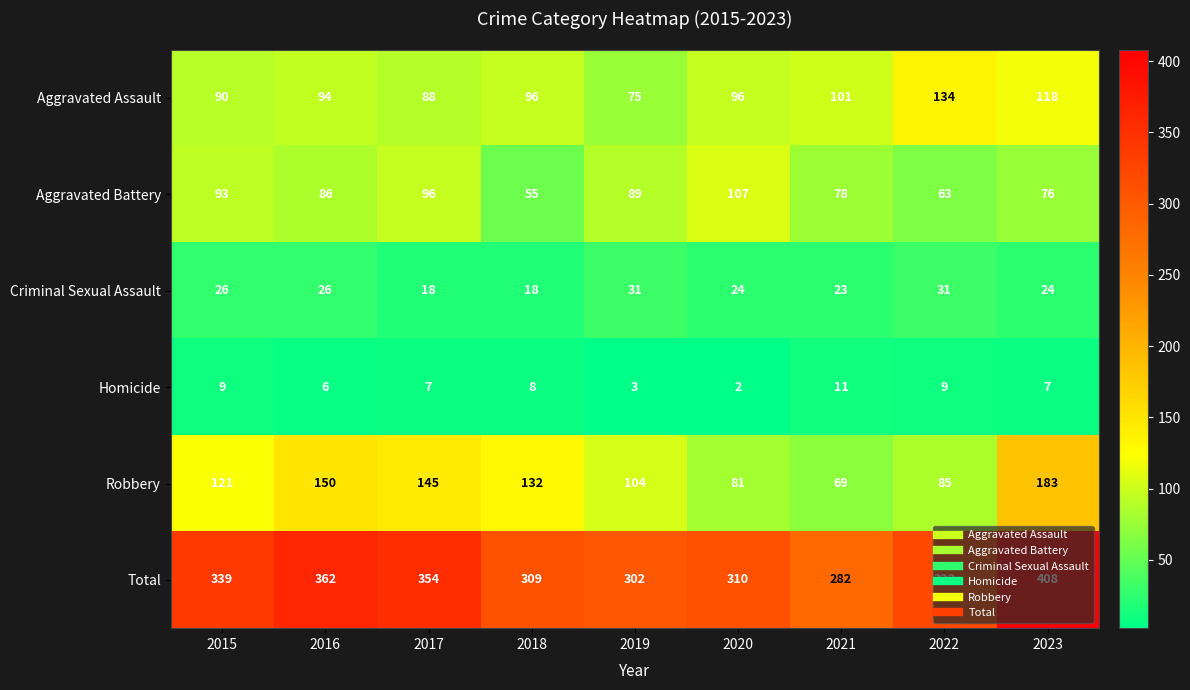

Between 2017 and 2022, which series saw the biggest shift?

Robbery